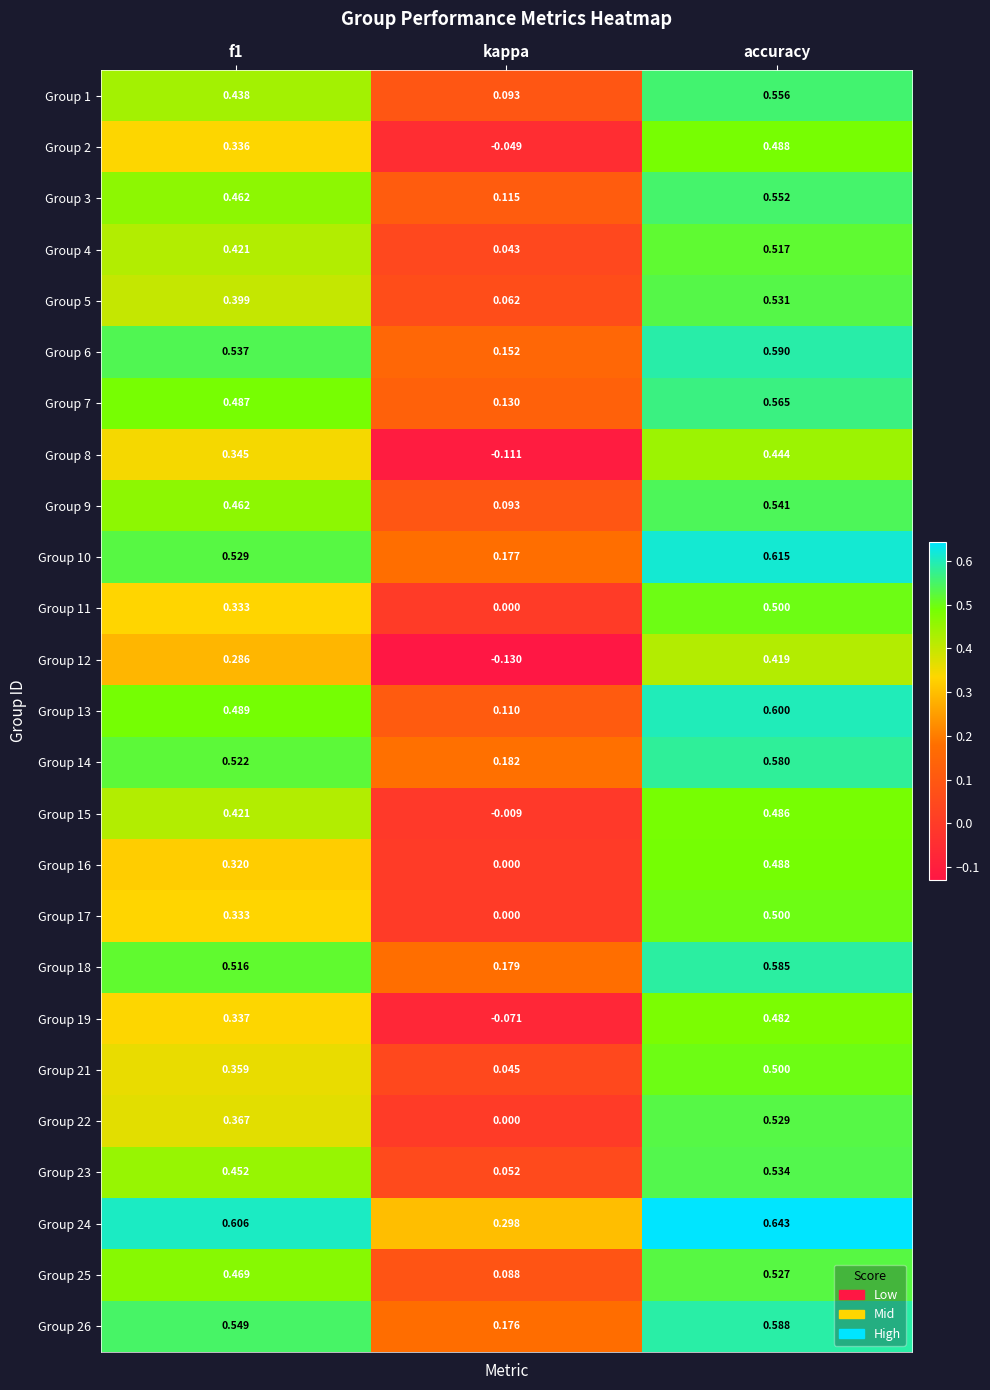

At which category is the sum across all series the highest?

accuracy